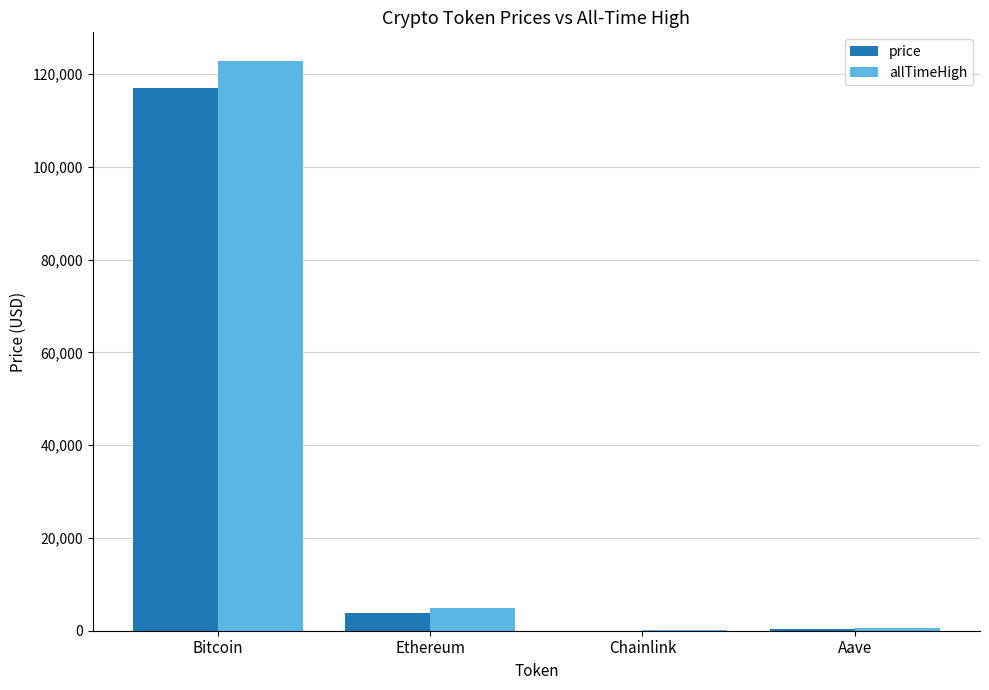

True or false: allTimeHigh has a value of 122838.0 at Bitcoin.

True